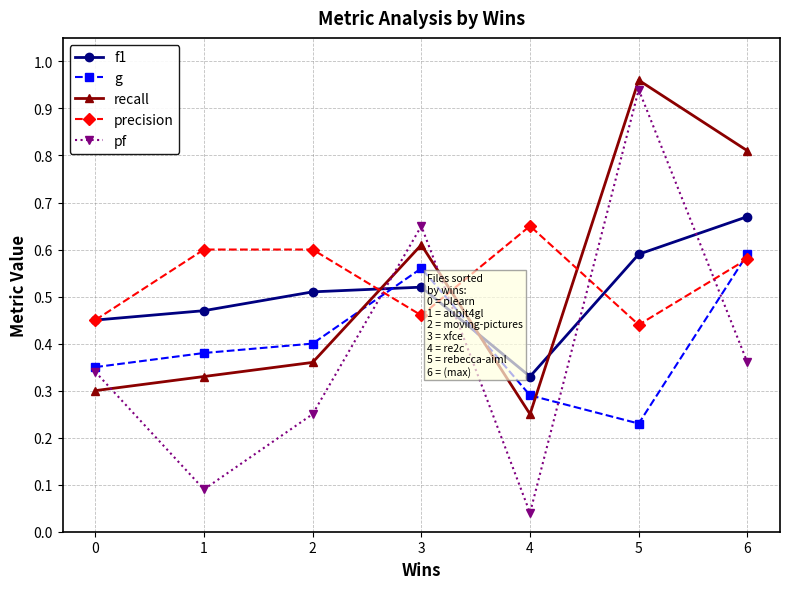

Is the value of precision at 5 greater than the value of pf at 0?

Yes